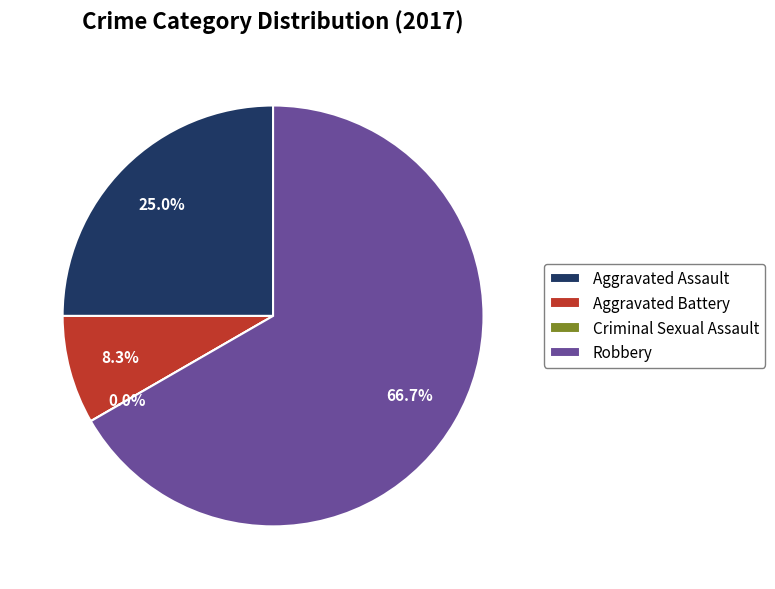

To the nearest percent, what is the combined percentage of Robbery and Criminal Sexual Assault?

67%